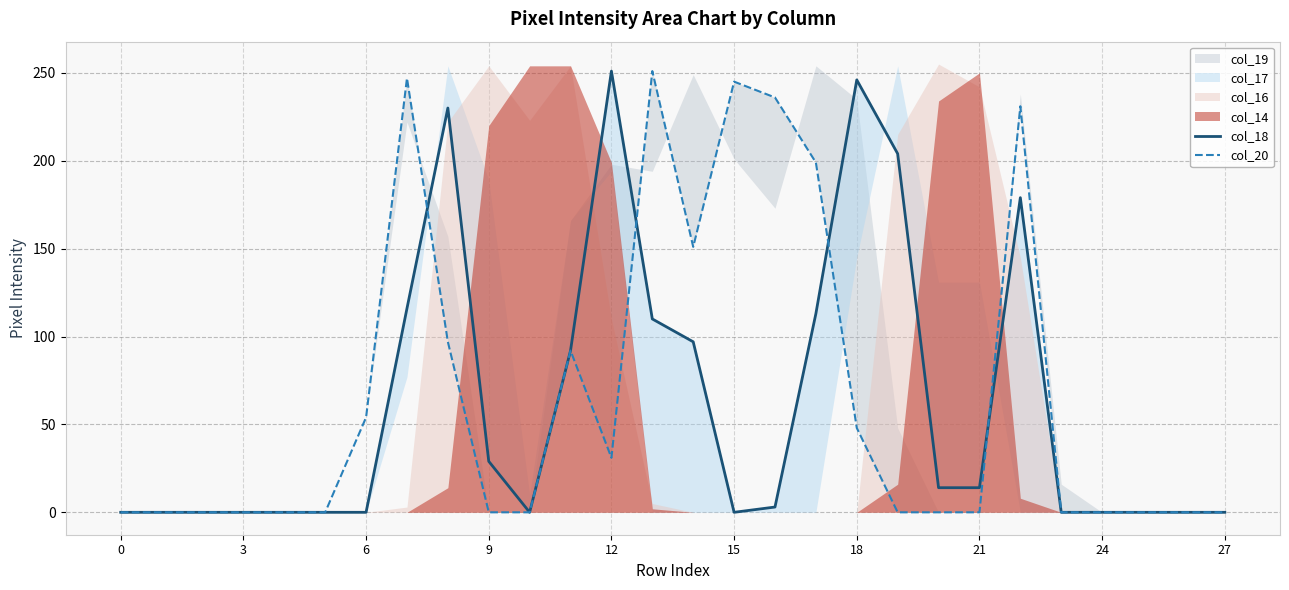

At which category is the sum across all series the highest?

22